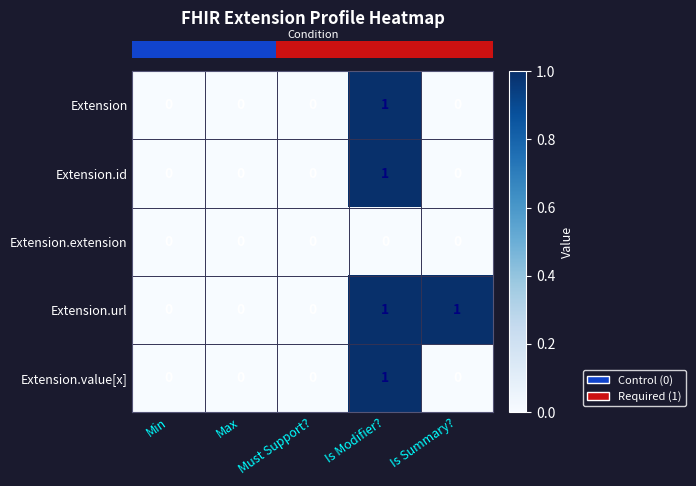

The Extension.url series shows 1 at Is Summary?. True or false?

True